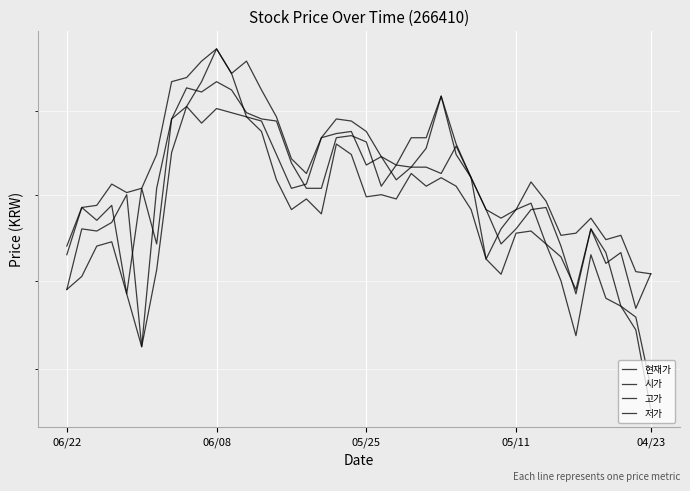

True or false: 저가 and 현재가 intersect in this chart.

False